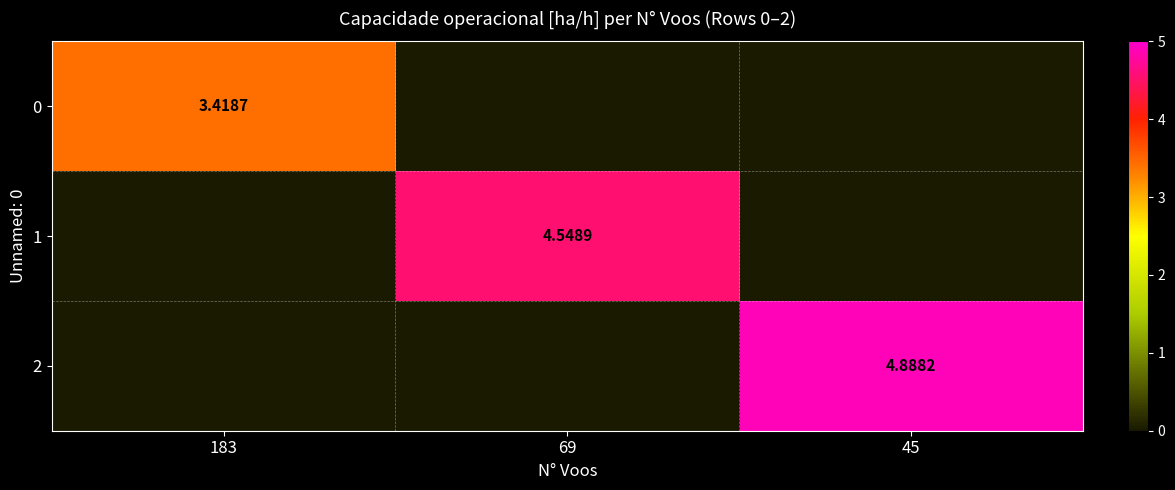

Which series changed the most between 183 and 69?

1